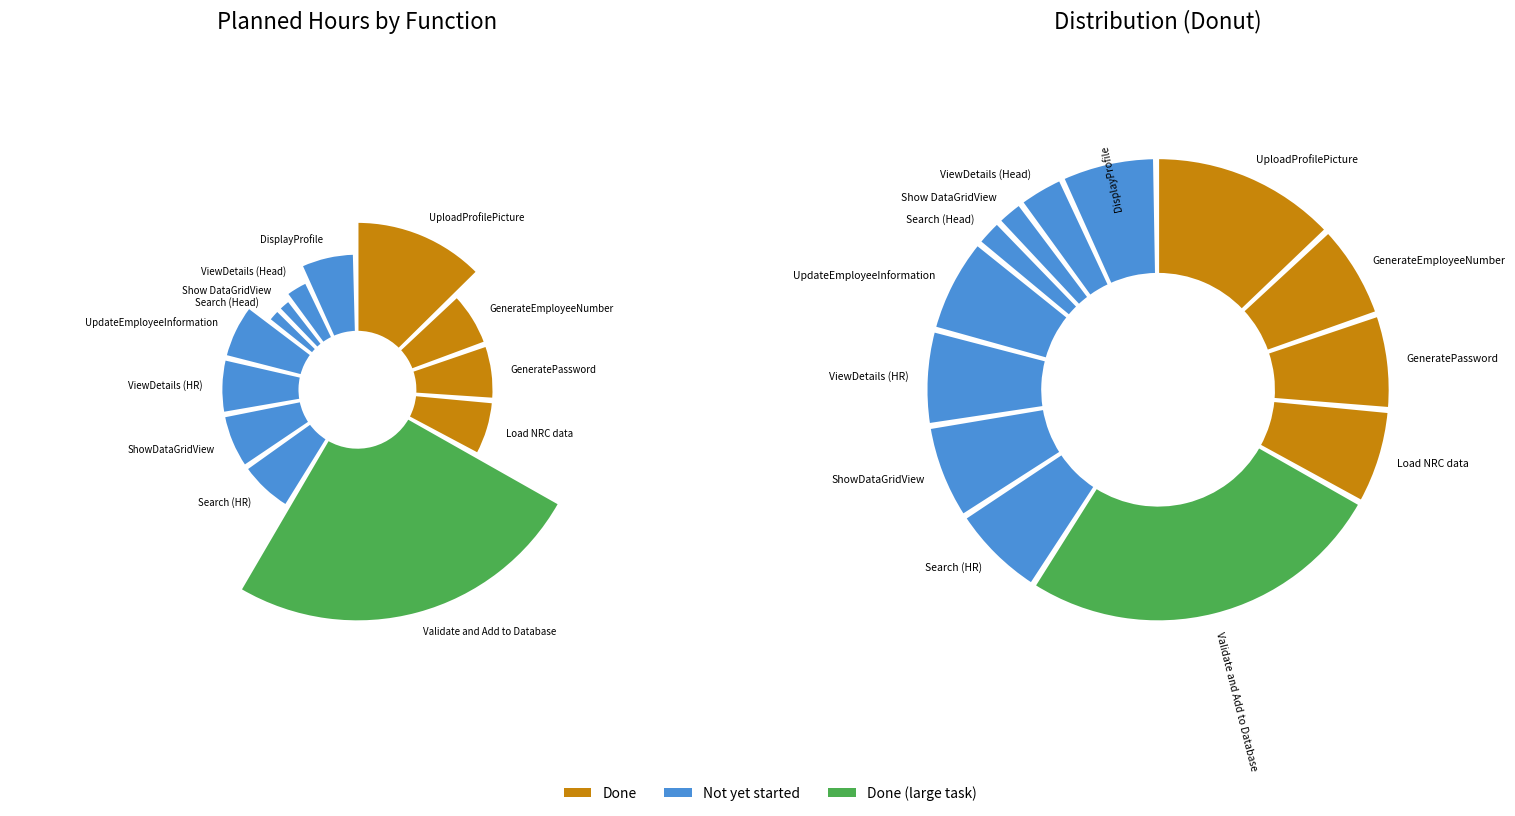

How many slices are in this pie chart?

13